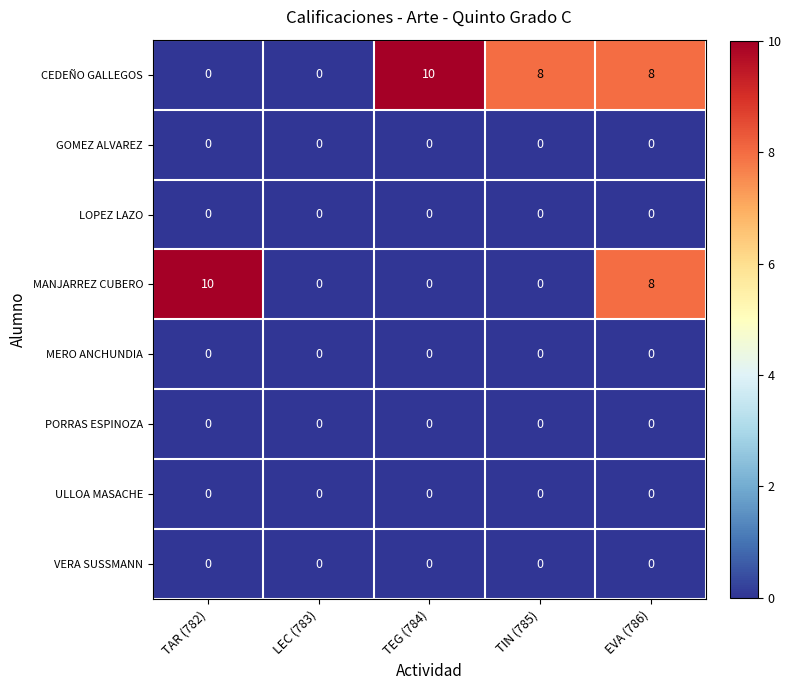

How many series are shown in this chart?

8